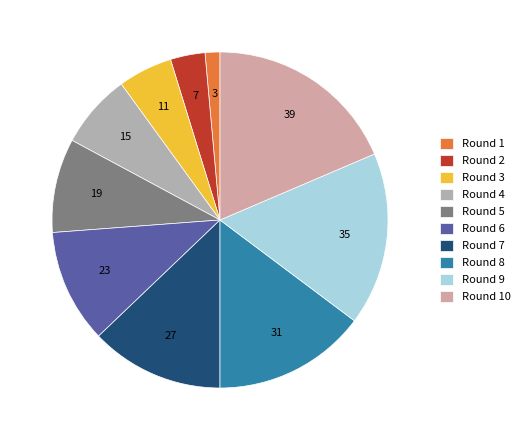

Count the number of slices in the pie.

10